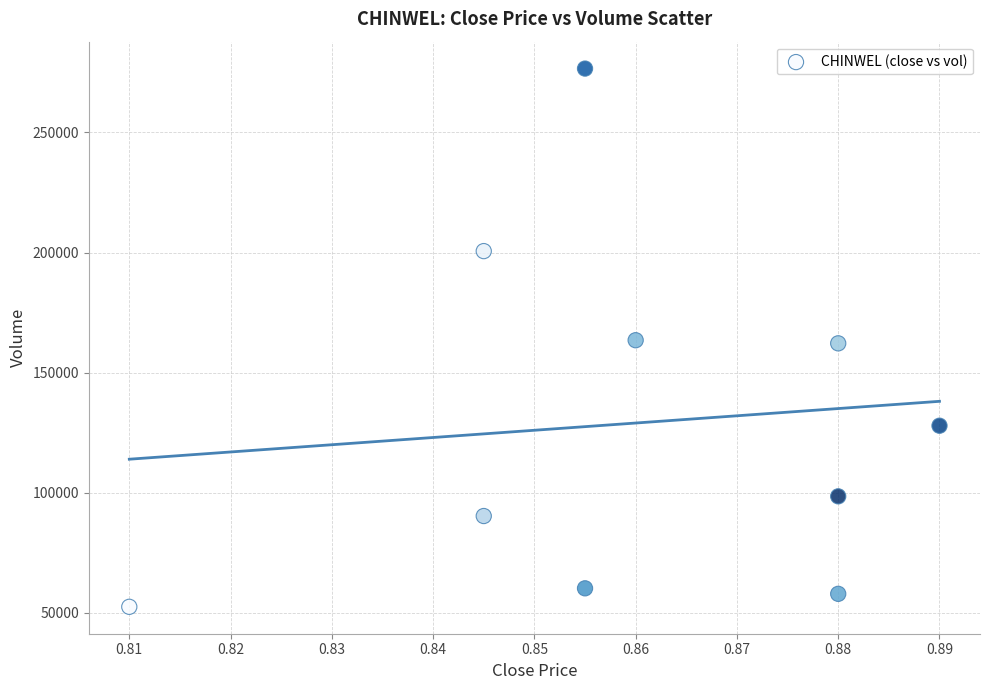

What is the range of Y values (max minus min)?

224100